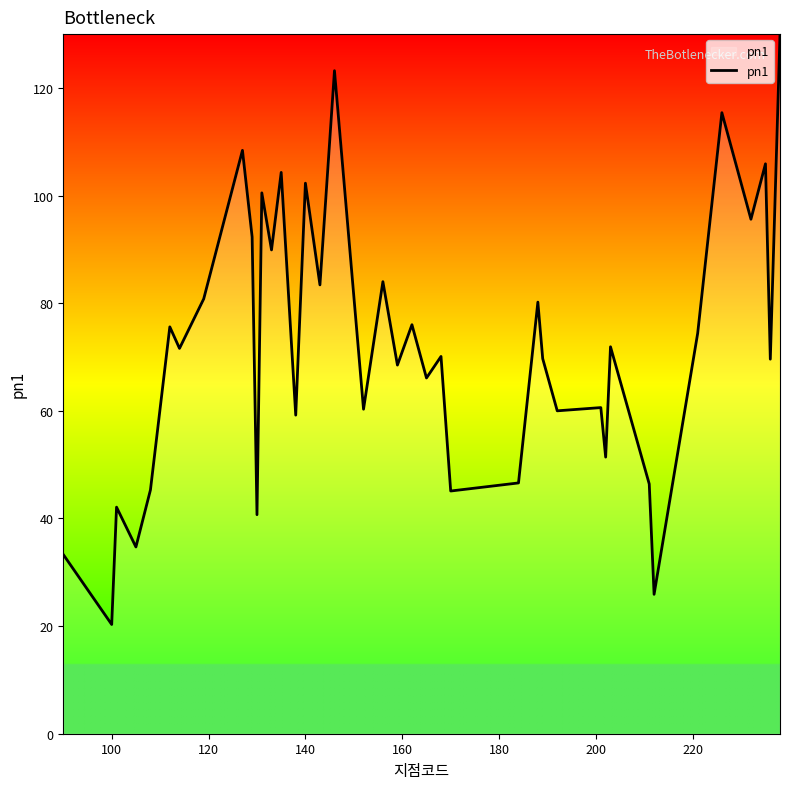

What is the smallest value displayed?

20.3